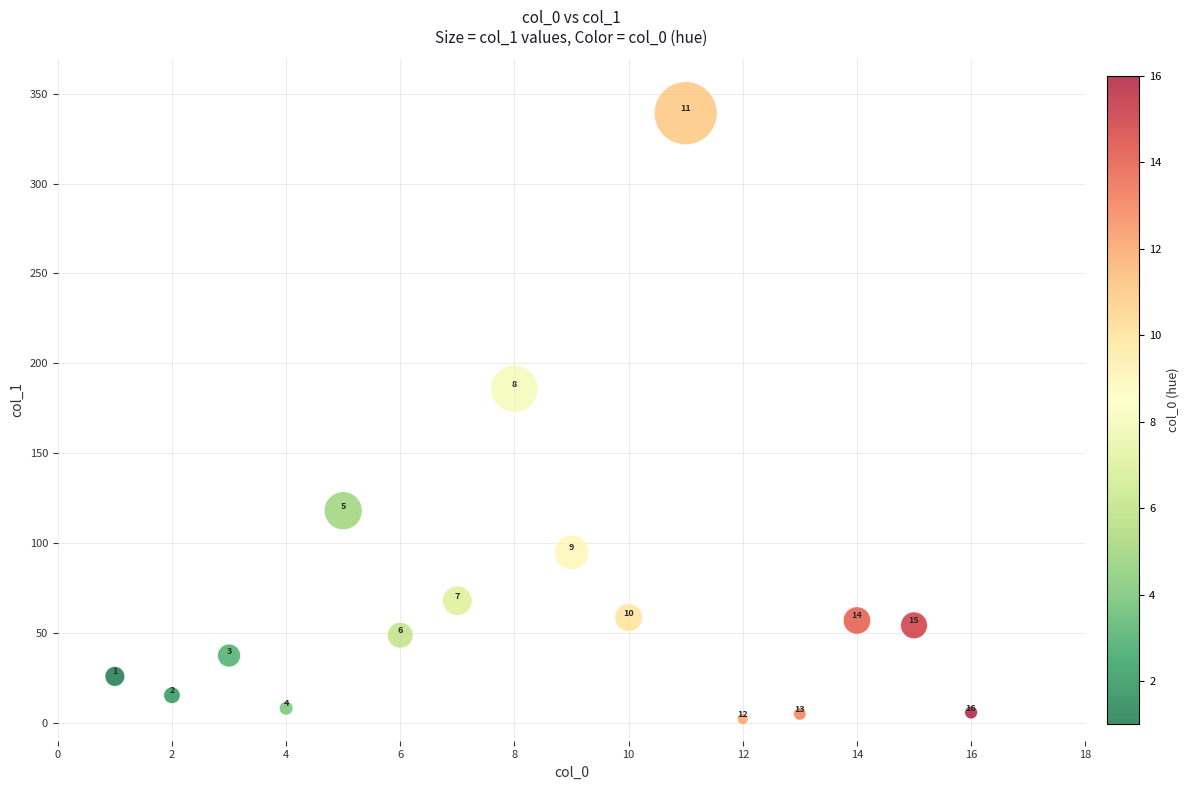

What is the range of X values (max minus min)?

15.0